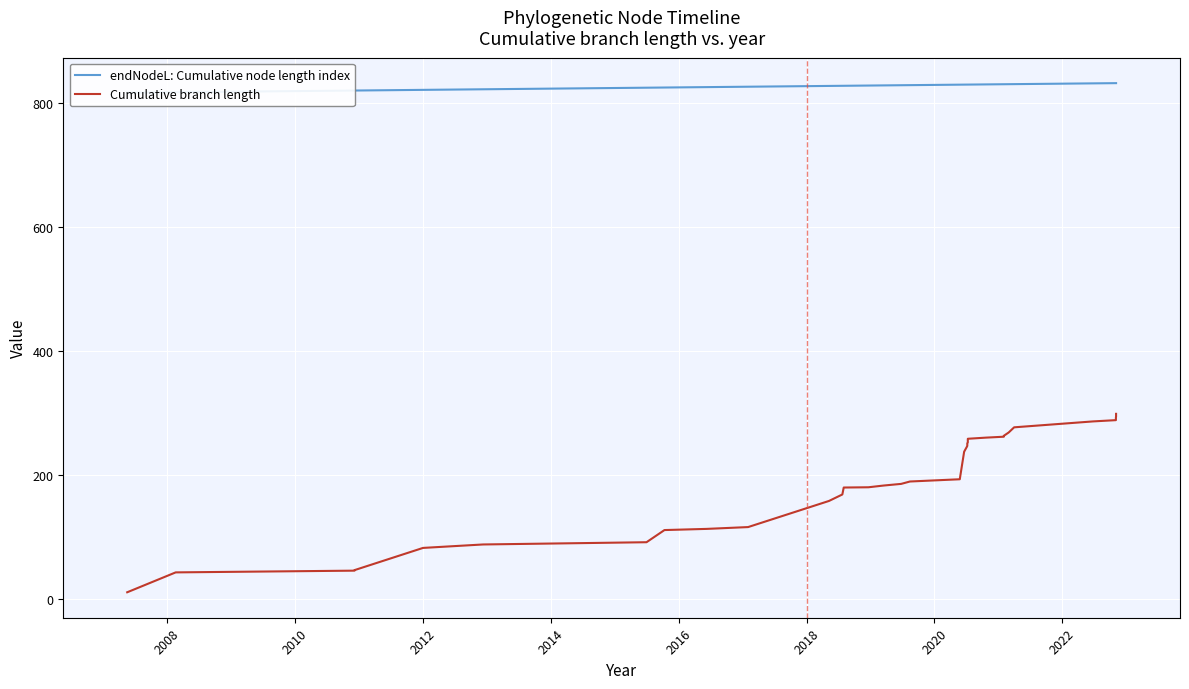

Reading left to right, extract all data points from this chart.

endNodeL: Cumulative node length index: 817.0	817.7	819.7	820.5	820.5	821.6	822.5	824.1	825.1	825.4	826.0	826.7	827.9	828.1	828.2	828.6	828.8	829.1	829.2	830.0	830.1	830.1	830.1	830.1	830.1	830.1	830.4	830.7	830.7	830.8	830.8	832.1	832.4	832.4	832.4	832.4
Cumulative branch length: 11.2	43.3	45.2	46.1	47.0	82.8	88.3	90.6	91.9	111.6	113.4	116.4	158.5	169.0	180.2	180.6	183.3	186.0	189.9	193.5	237.9	246.1	247.5	251.5	252.8	258.8	260.7	262.1	263.6	269.0	277.3	286.8	288.9	292.7	294.8	299.0